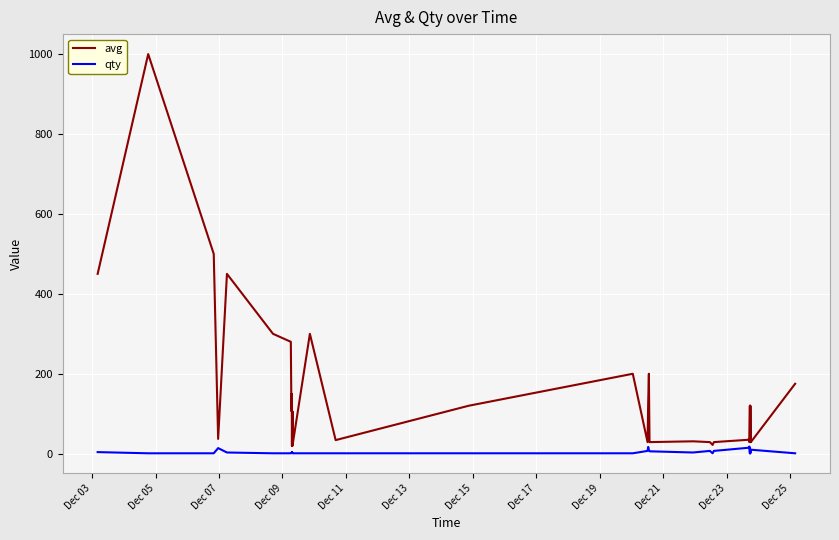

Rank the series by their average value, from lowest to highest.

qty, avg